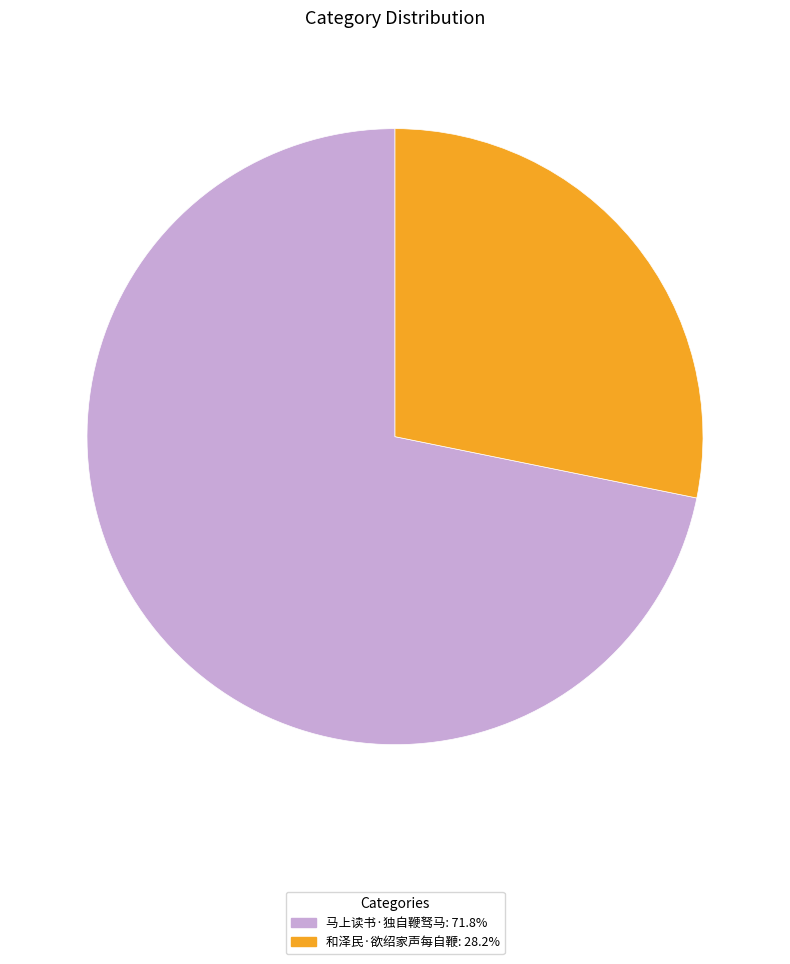

Is it true that 马上读书·独自鞭驽马 is 60% of the pie?

False